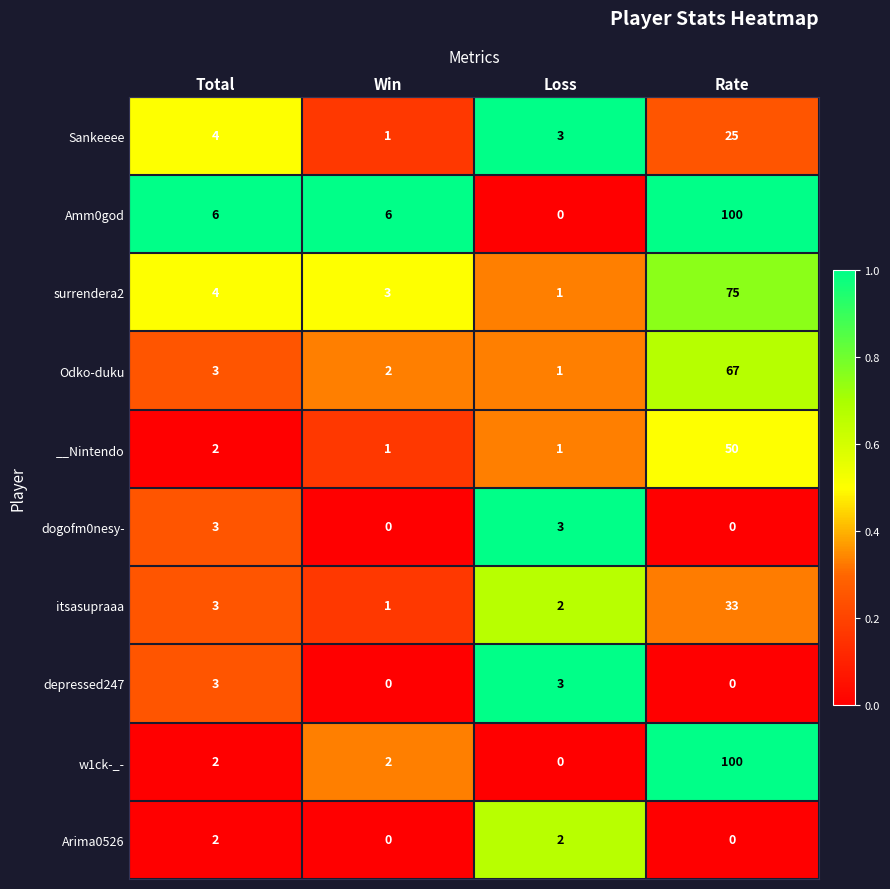

At how many categories does at least one series exceed 0?

4